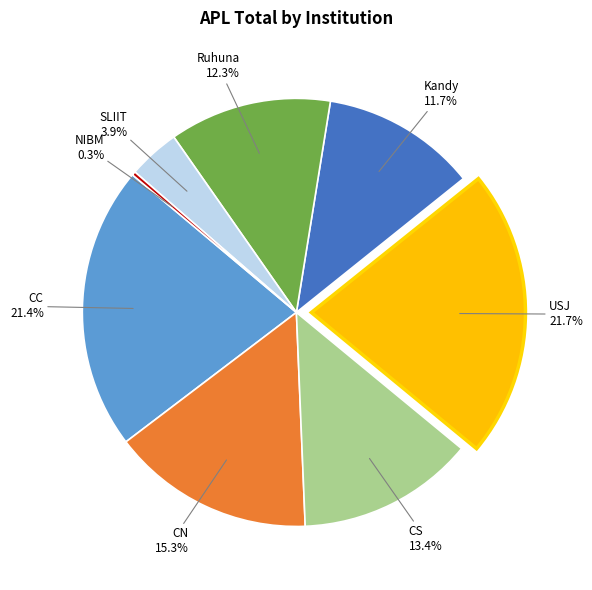

Is there any slice that represents more than half of the pie?

No